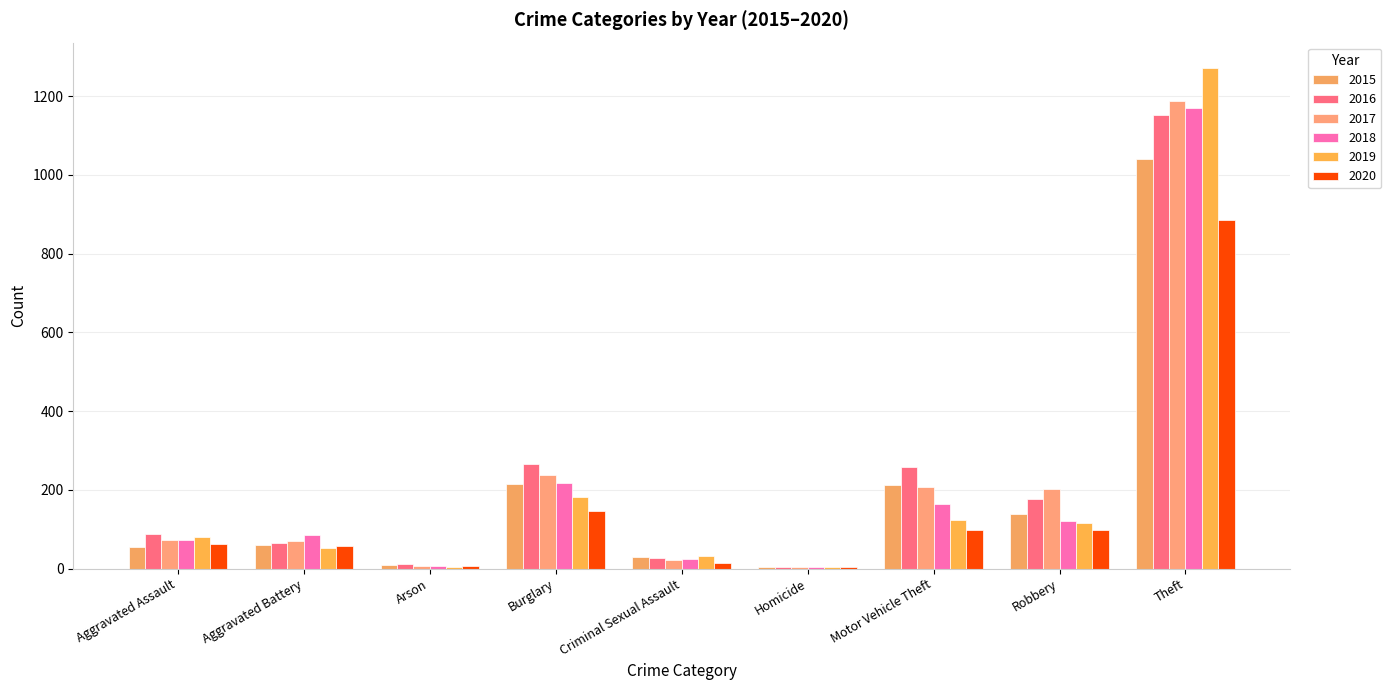

What is the difference between the second highest and minimum values in the 2018 series?

214